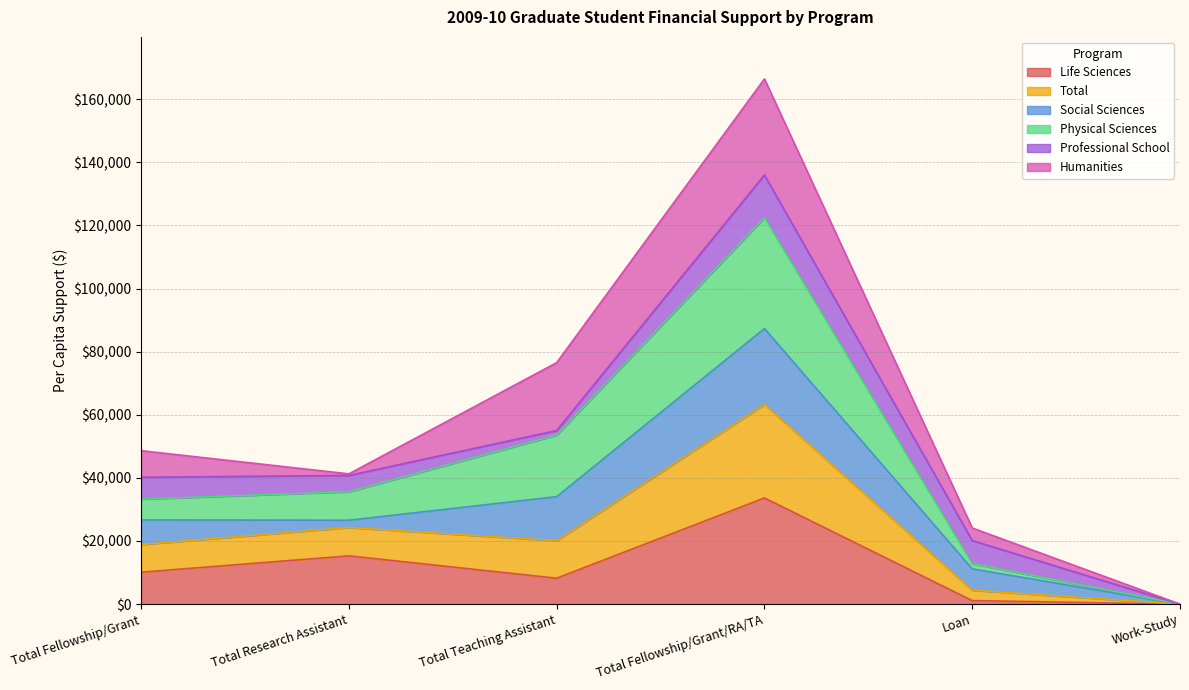

What is the maximum value for Life Sciences?

33643